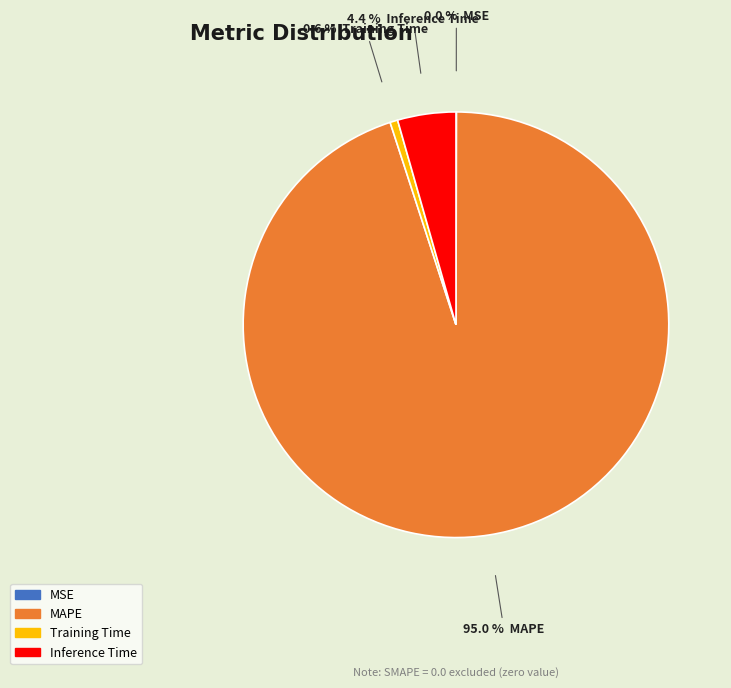

Is there any slice that represents more than half of the pie?

Yes